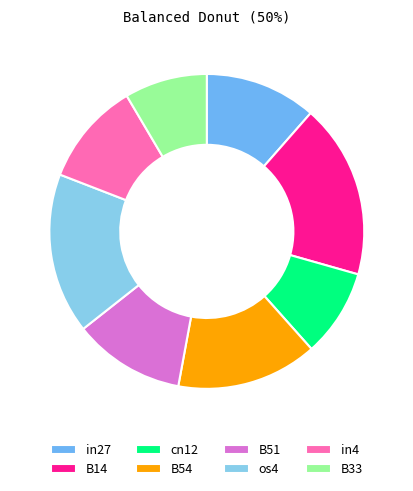

Do cn12 and in4 together represent more than half of the pie?

No